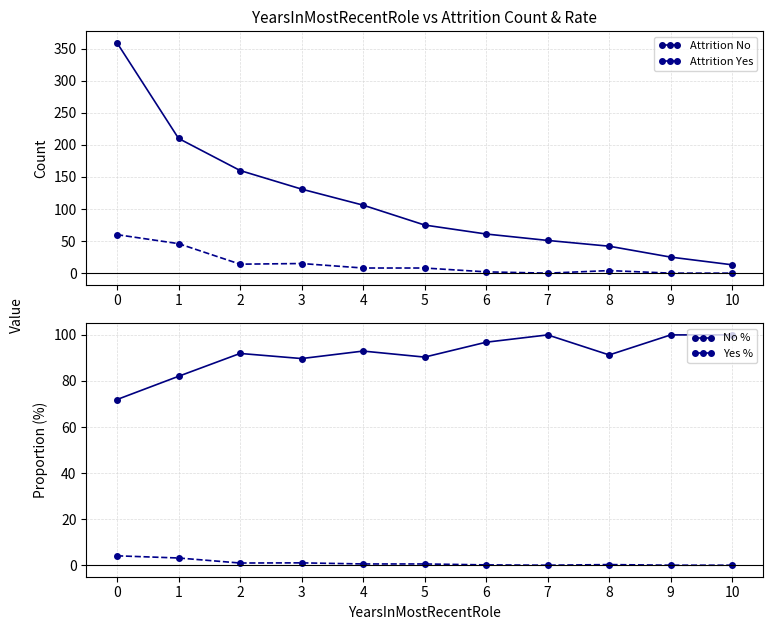

How many categories are shown in the chart?

11